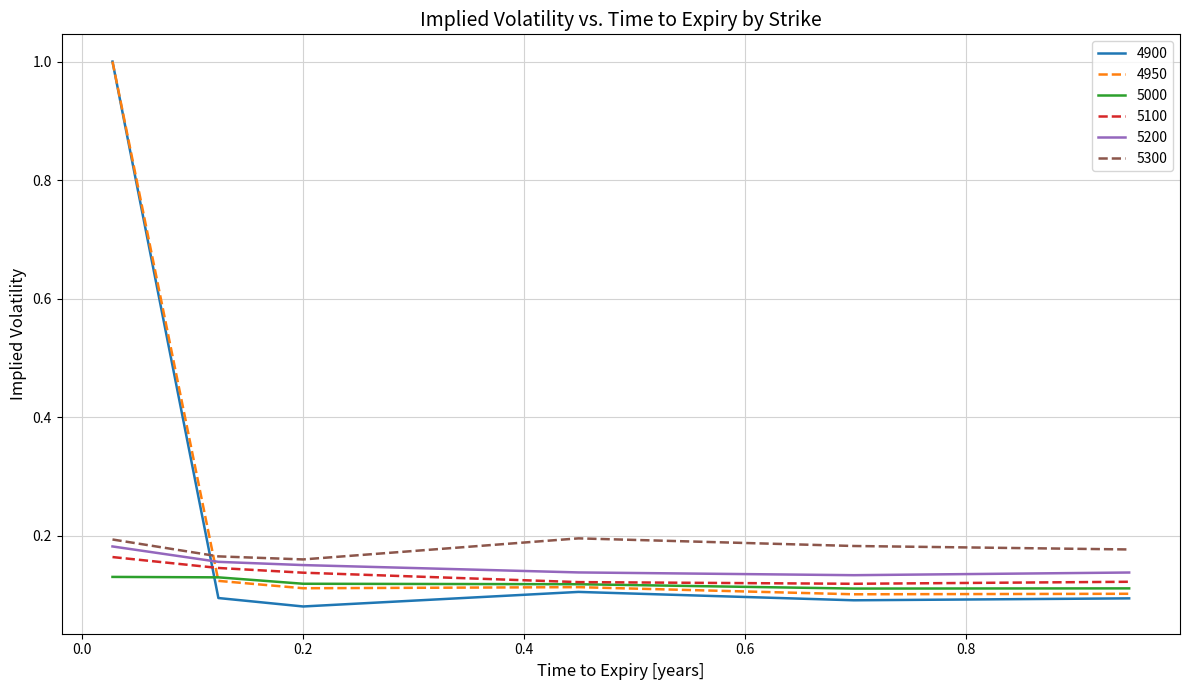

True or false: 5300 and 5000 cross at least once.

False